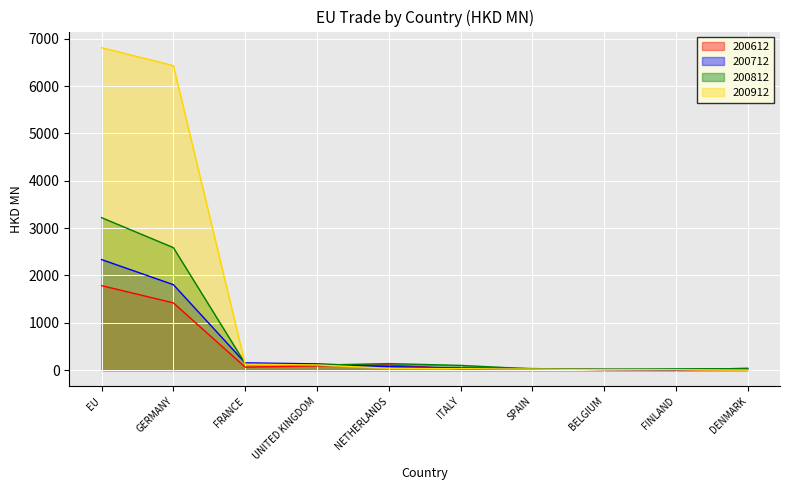

What is the difference between the maximum and minimum values in the 200712 series?

2328.5